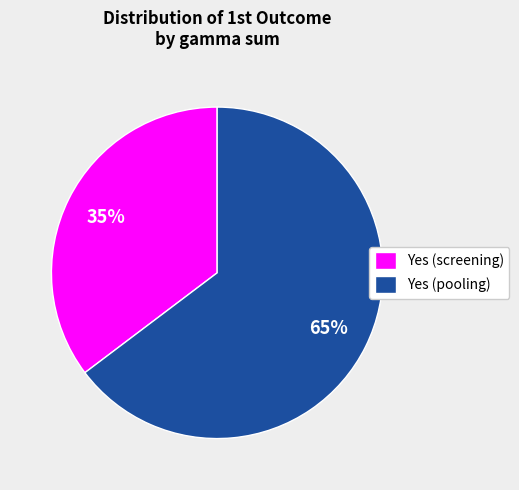

How many slices are in this pie chart?

2